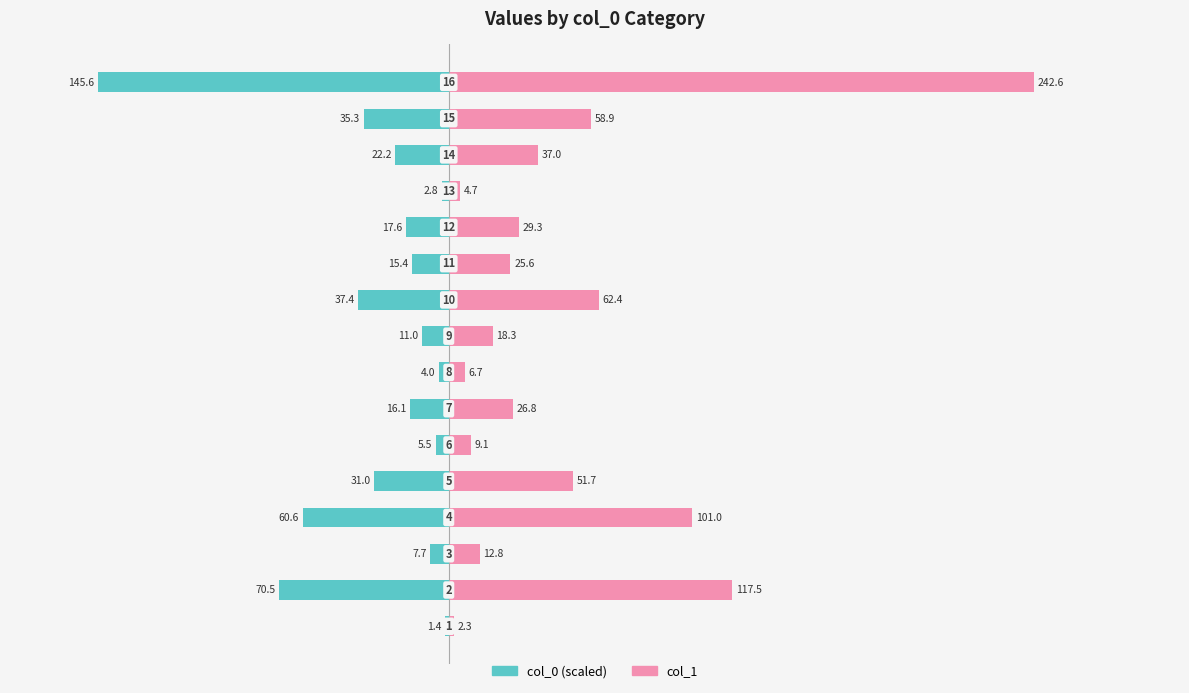

What is the difference between the maximum and minimum values in the col_1 series?

240.3